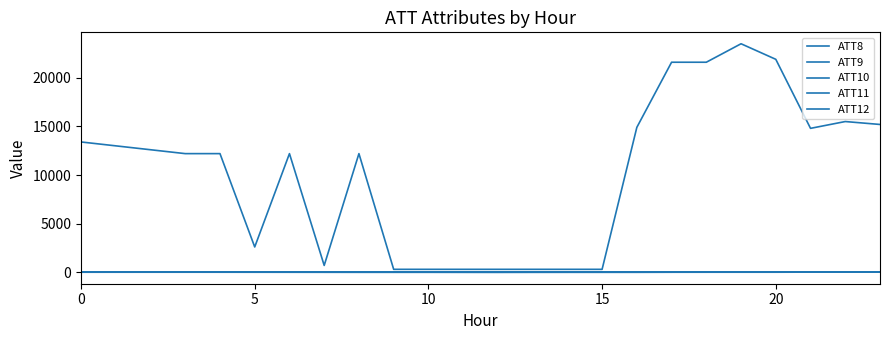

At which category does ATT12 reach its first local peak?

15